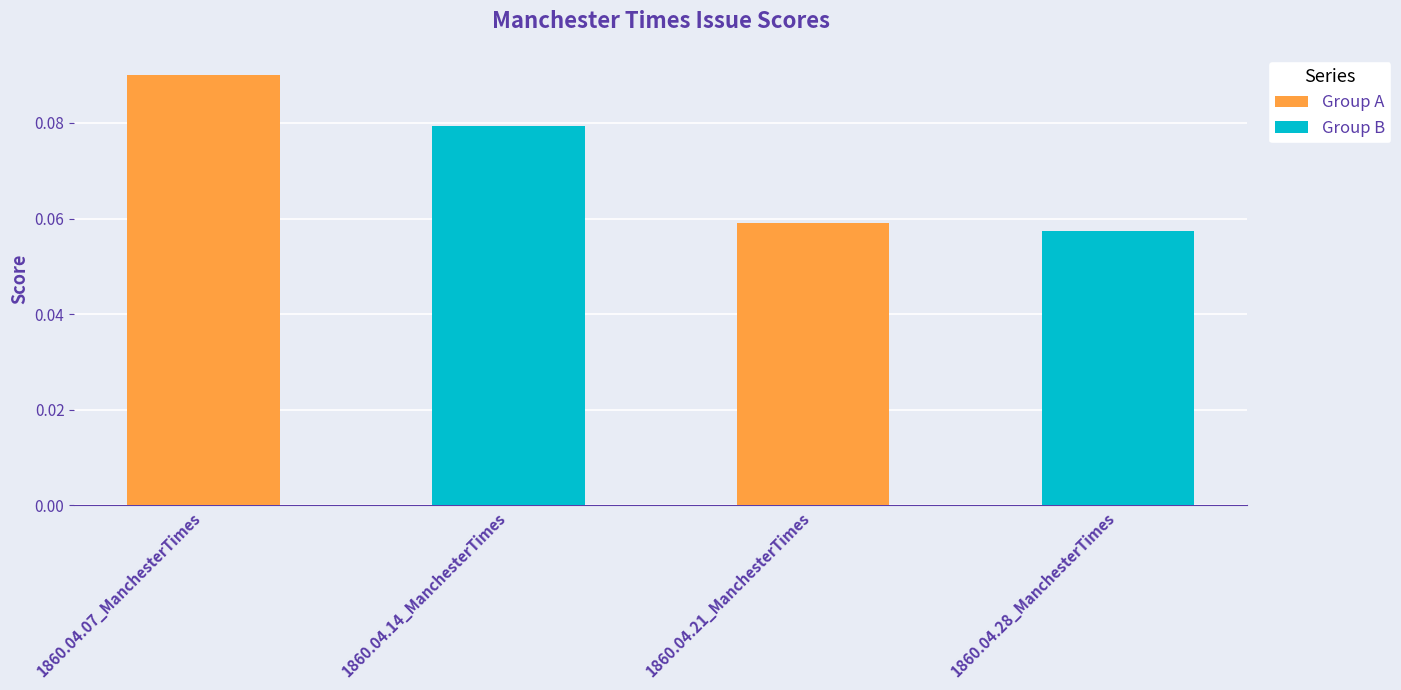

How many values are between 0 and 1?

4